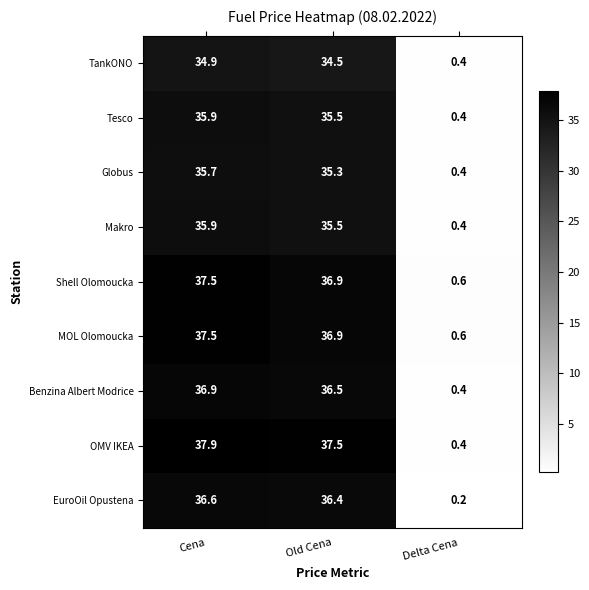

Where is Shell Olomoucka nearest to the value 19?

Old Cena